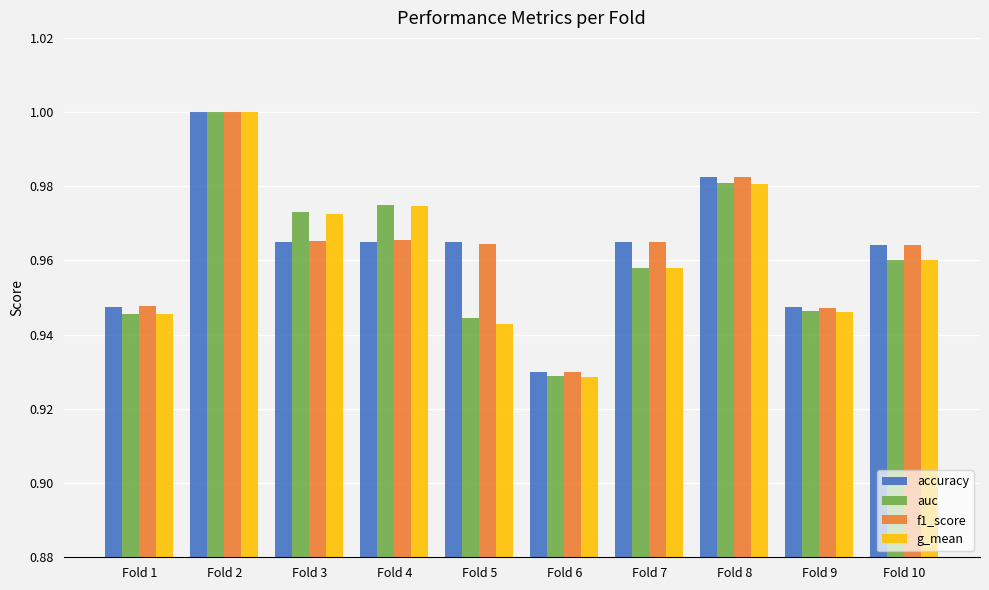

At which label is auc closest to 0?

Fold 6